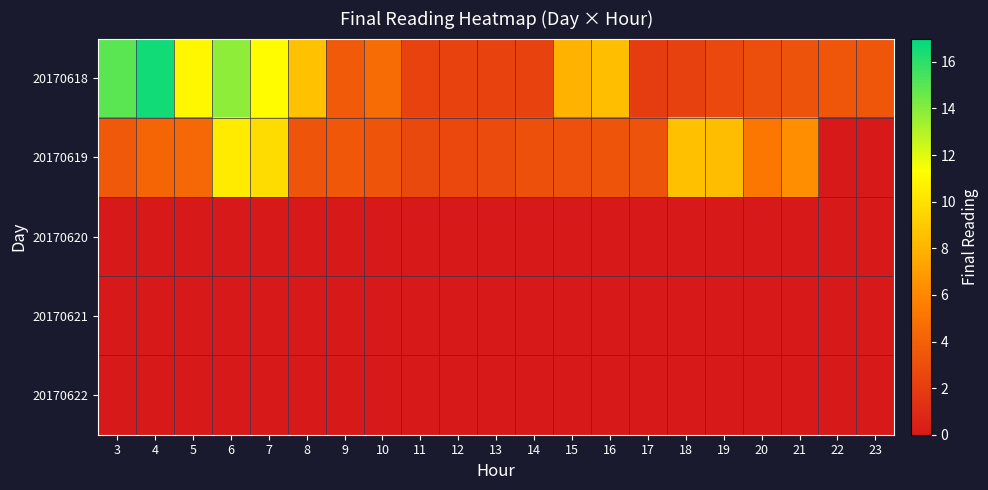

What is the difference between the highest and lowest values at 7?

11.2